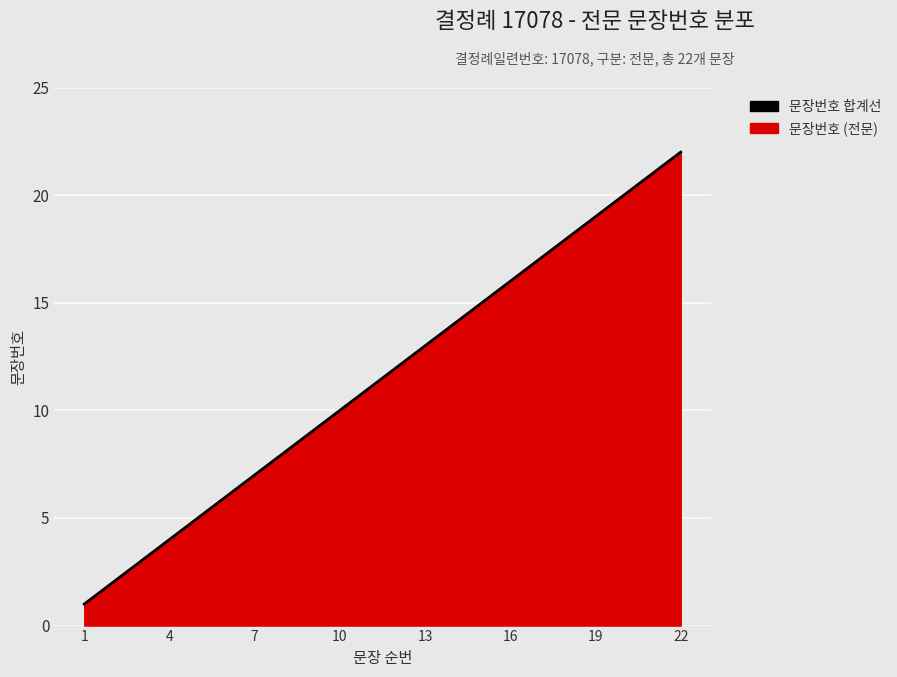

What is the difference between the maximum and minimum values?

21